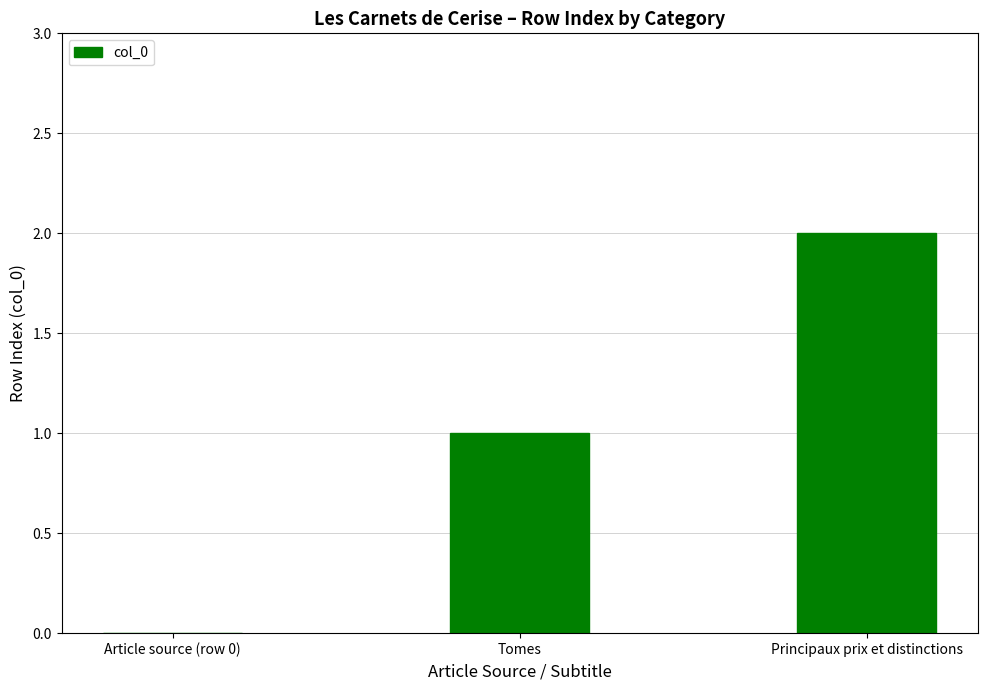

True or false: the data shows 0 at Article source (row 0).

True